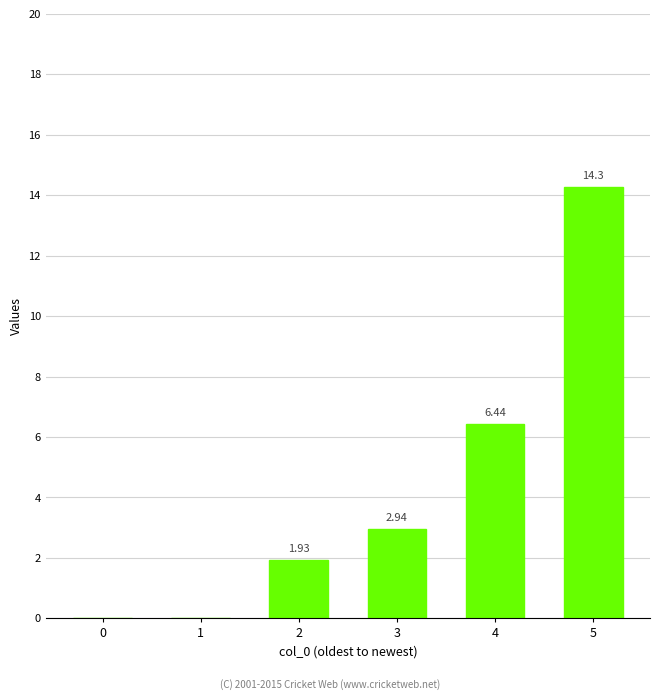

True or false: the data shows 10.9 at 4.

False